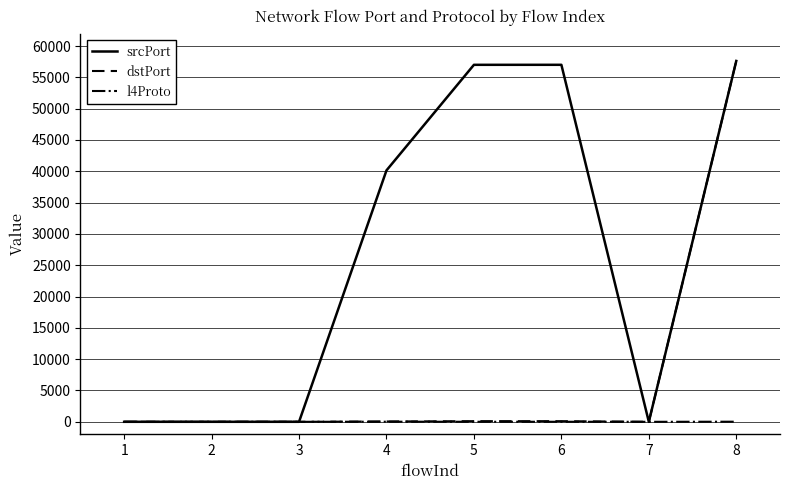

What is the greatest value displayed?

57621